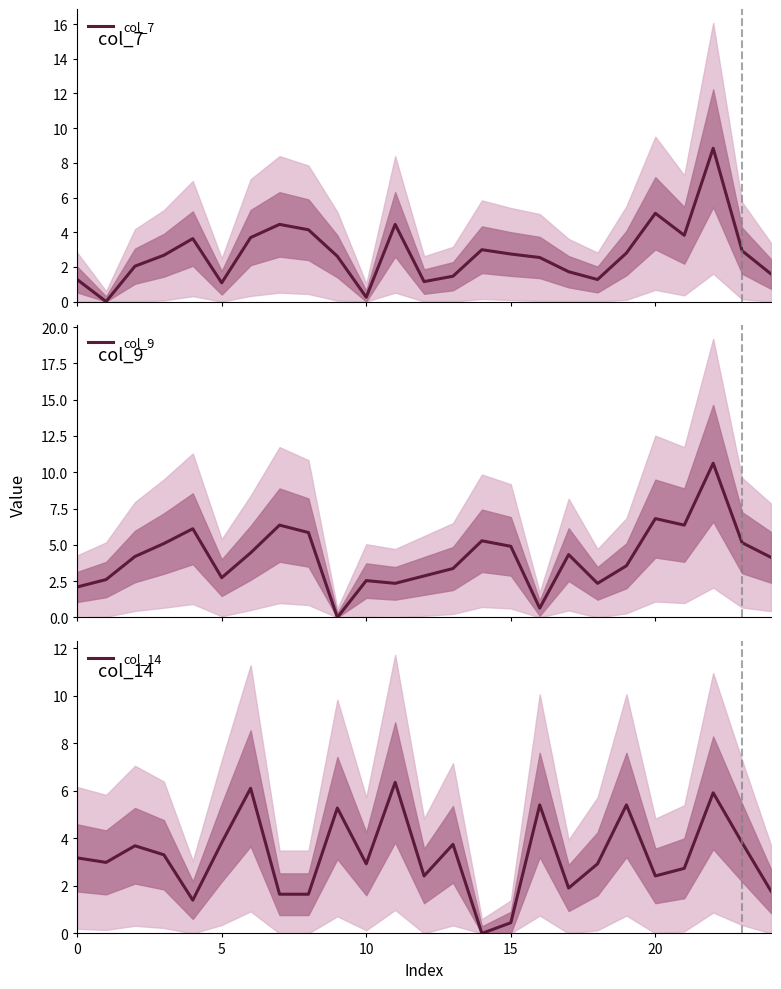

How many lines are shown in the chart?

3